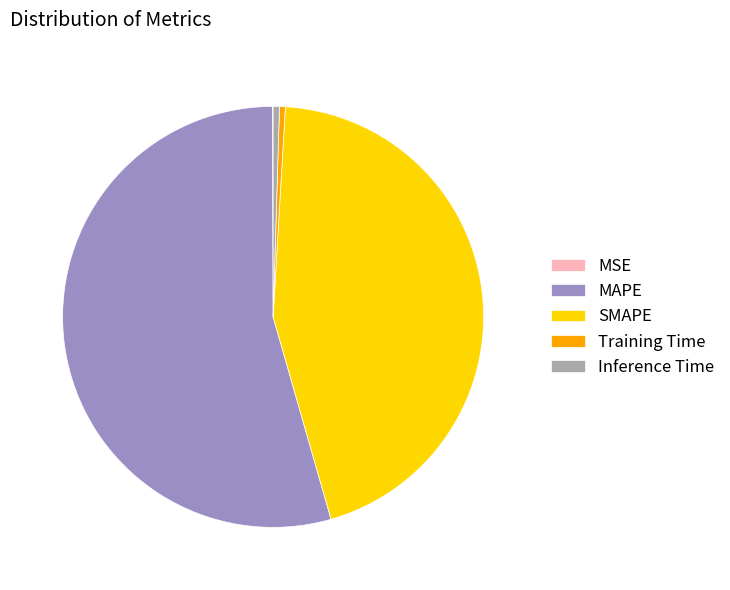

What is the largest slice in the pie chart?

MAPE